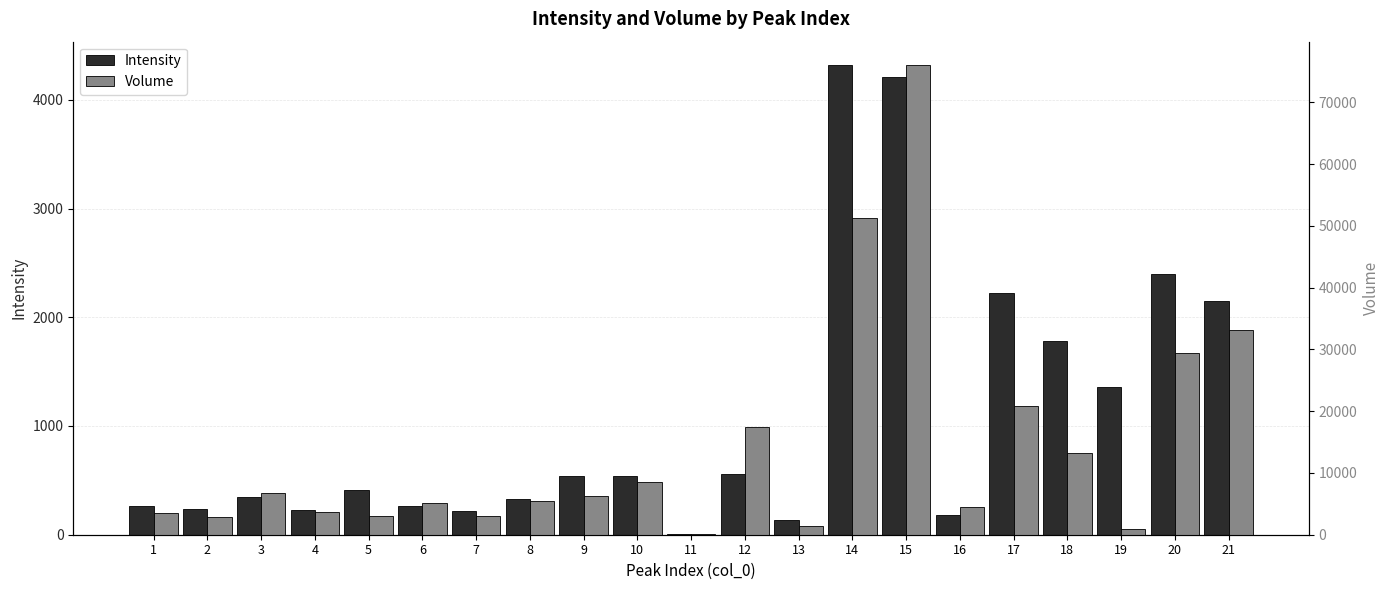

Read the Intensity value at 9.

541.7